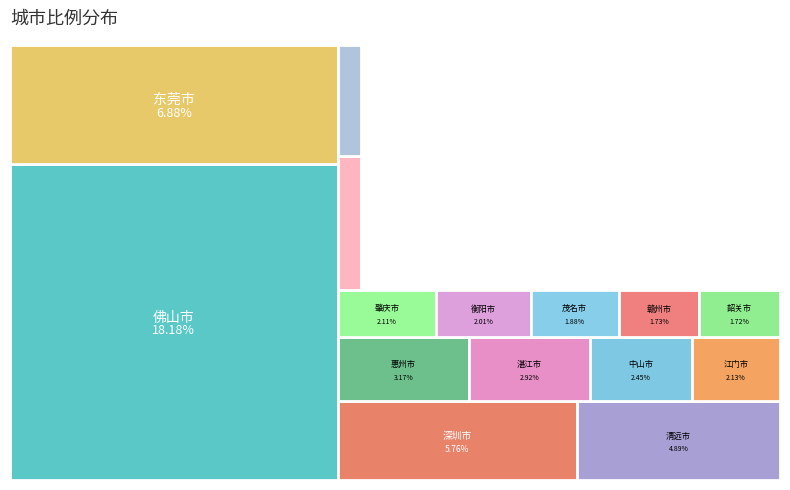

Reading left to right, transcribe all the data shown in this chart.

18.2	6.9	5.8	4.9	3.2	2.9	2.5	2.1	2.1	2.0	1.9	1.7	1.7	1.7	1.4